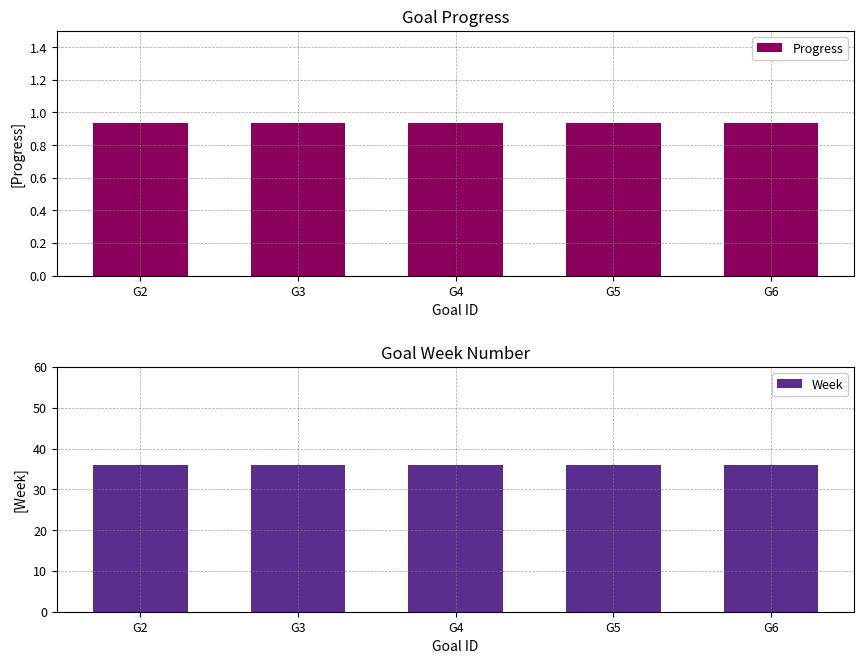

What is the spread (max minus min) of values at G4?

35.1